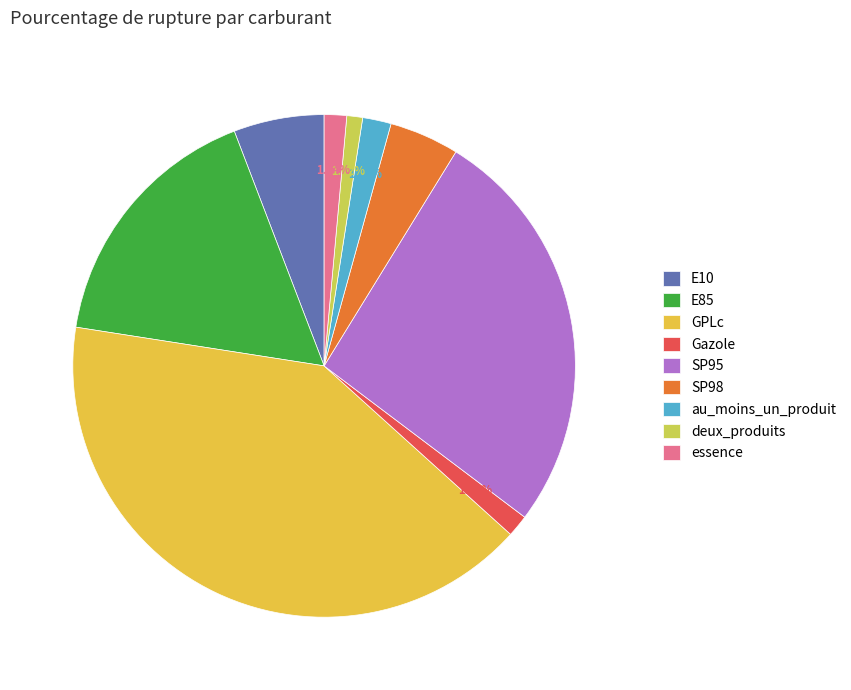

To the nearest percent, what portion does GPLc represent?

41%